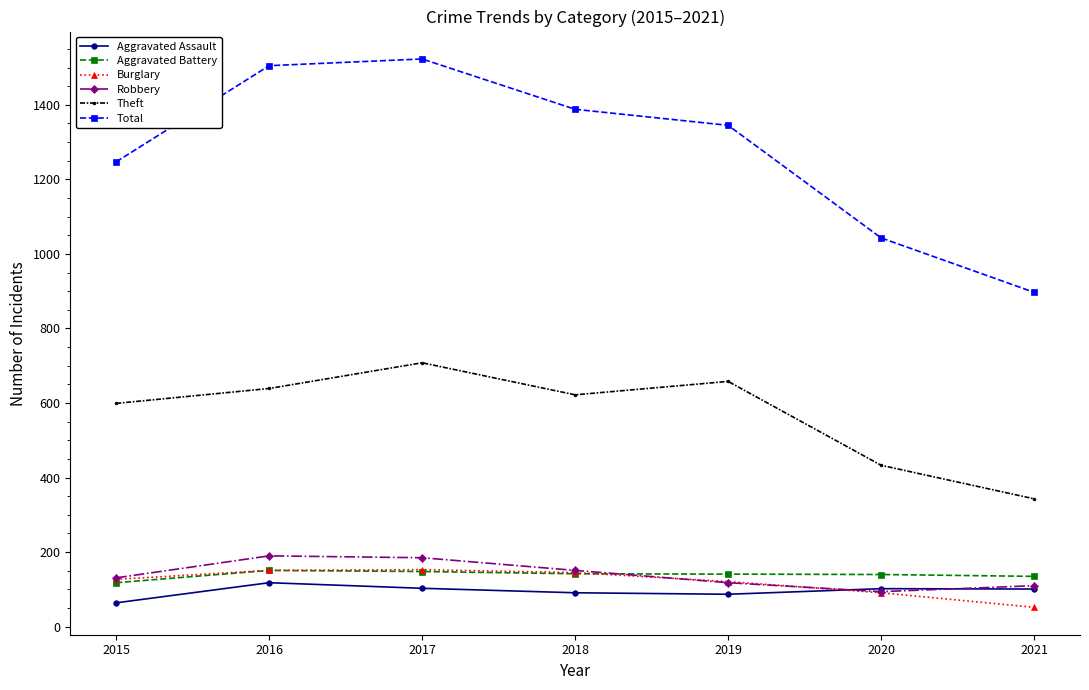

Which series has the largest total across all categories?

Total